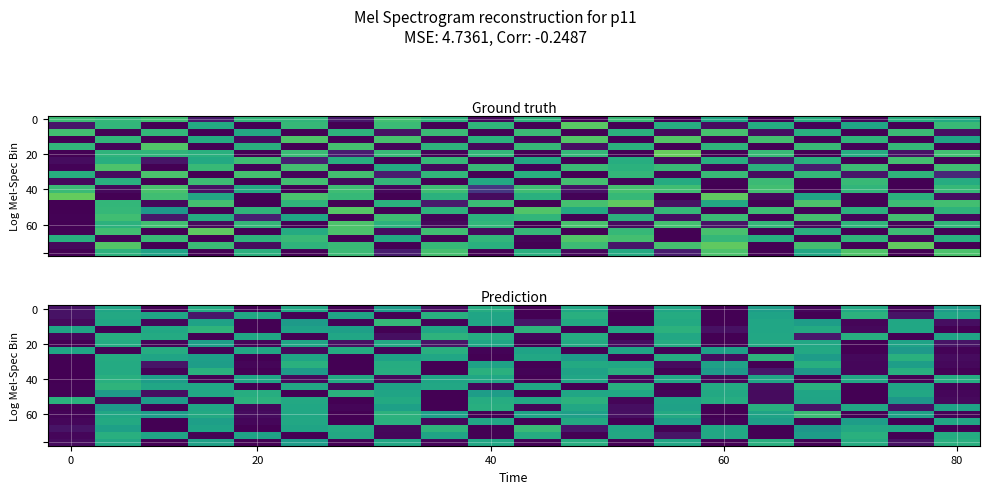

What is the greatest value displayed?

3.9